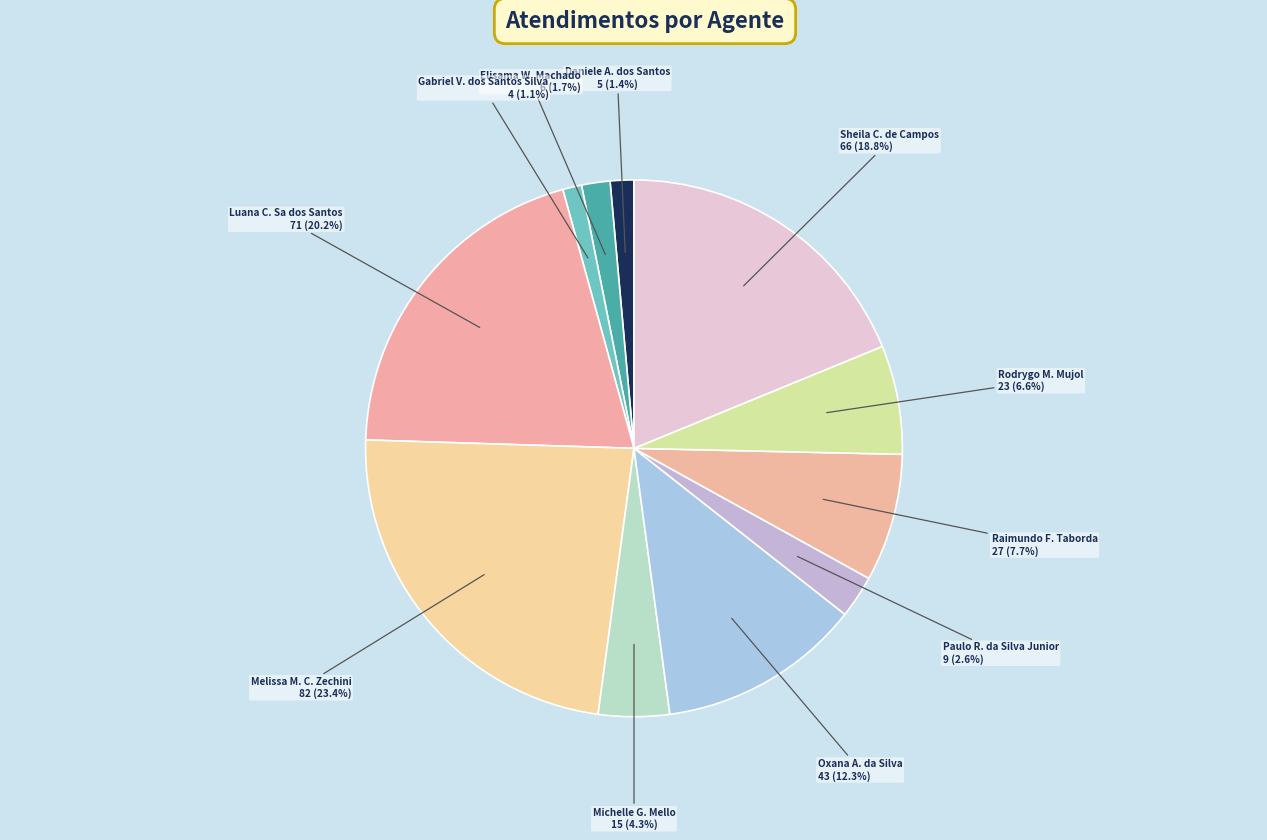

Do Melissa M. C. Zechini and Luana C. Sa dos Santos together represent more than half of the pie?

No